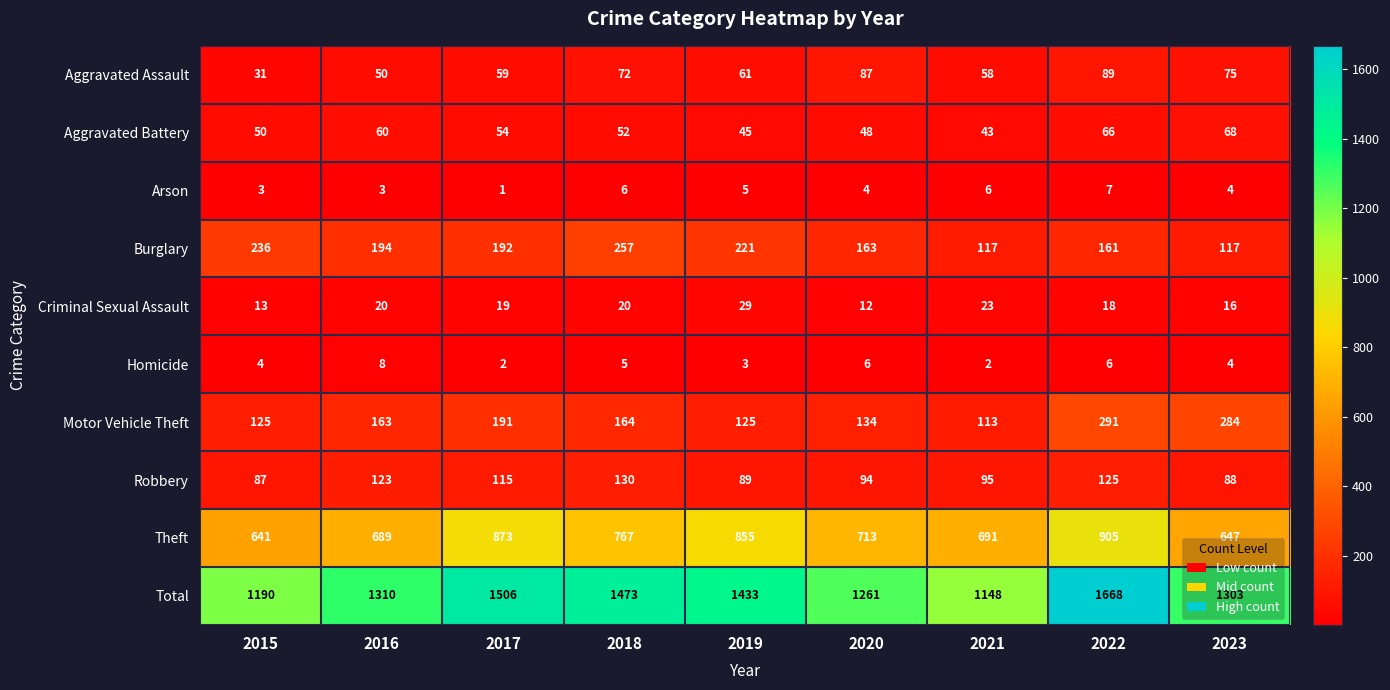

What is the difference between the maximum and minimum values in the Aggravated Assault series?

58